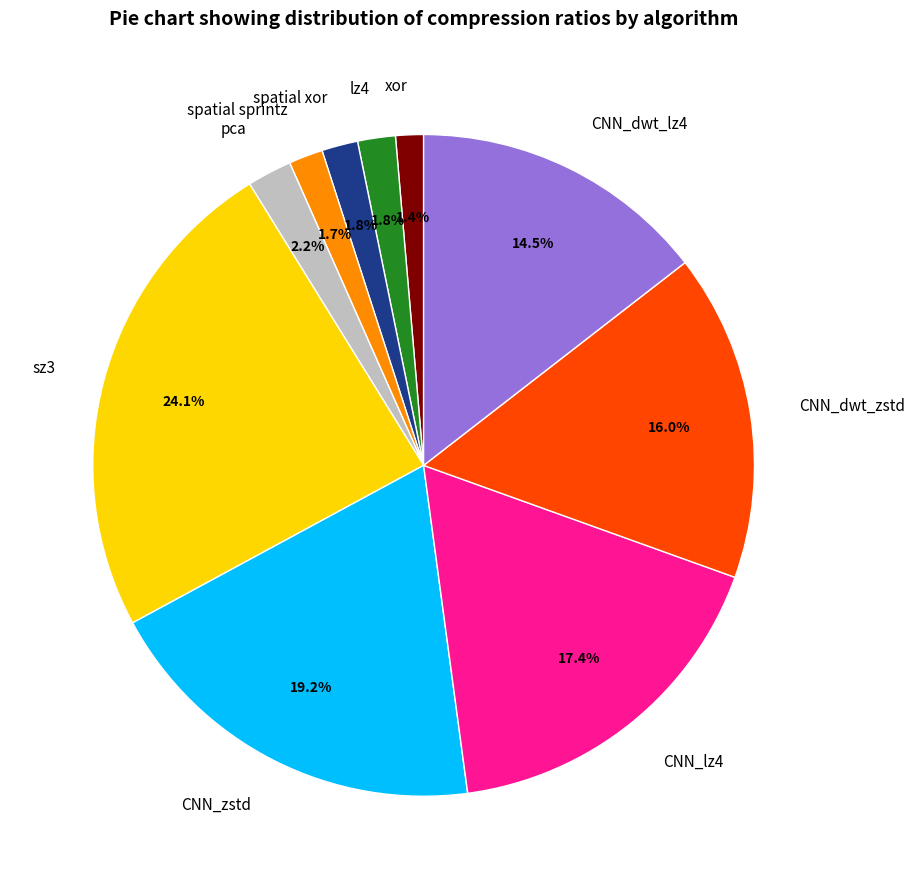

Does any single category account for the majority?

No